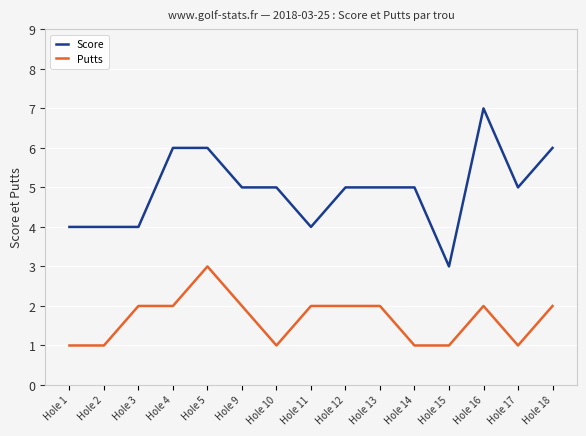

Read the Score value at Hole 12.

5